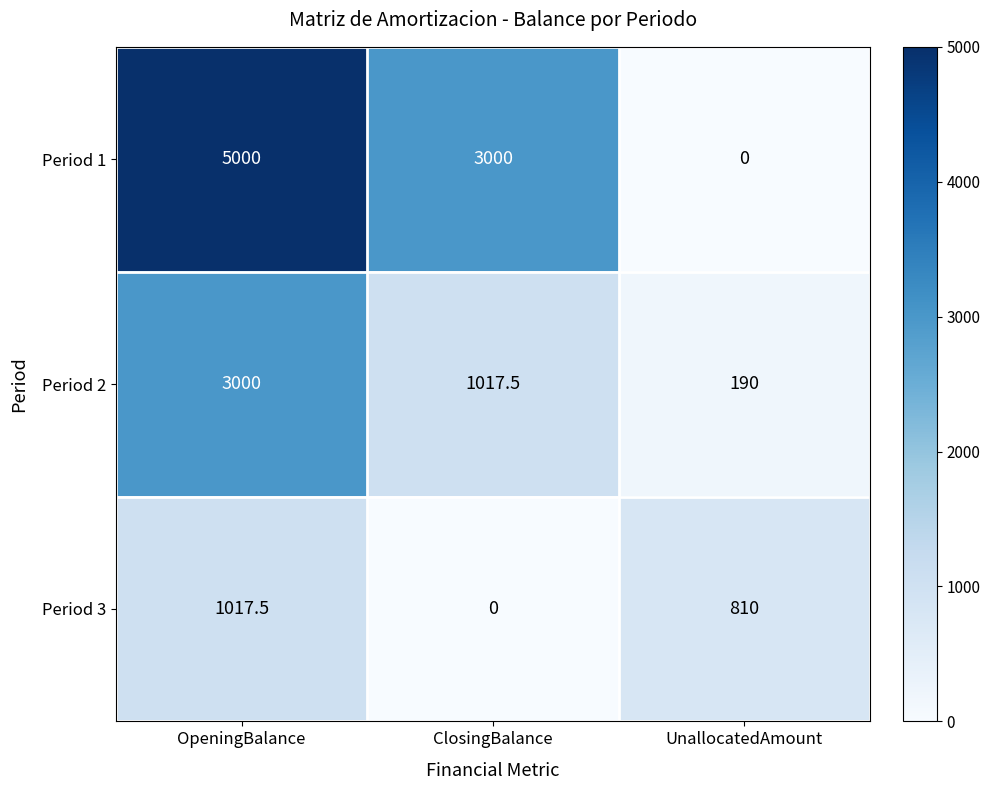

Is it true that Period 2 equals 1017.5 at ClosingBalance?

True